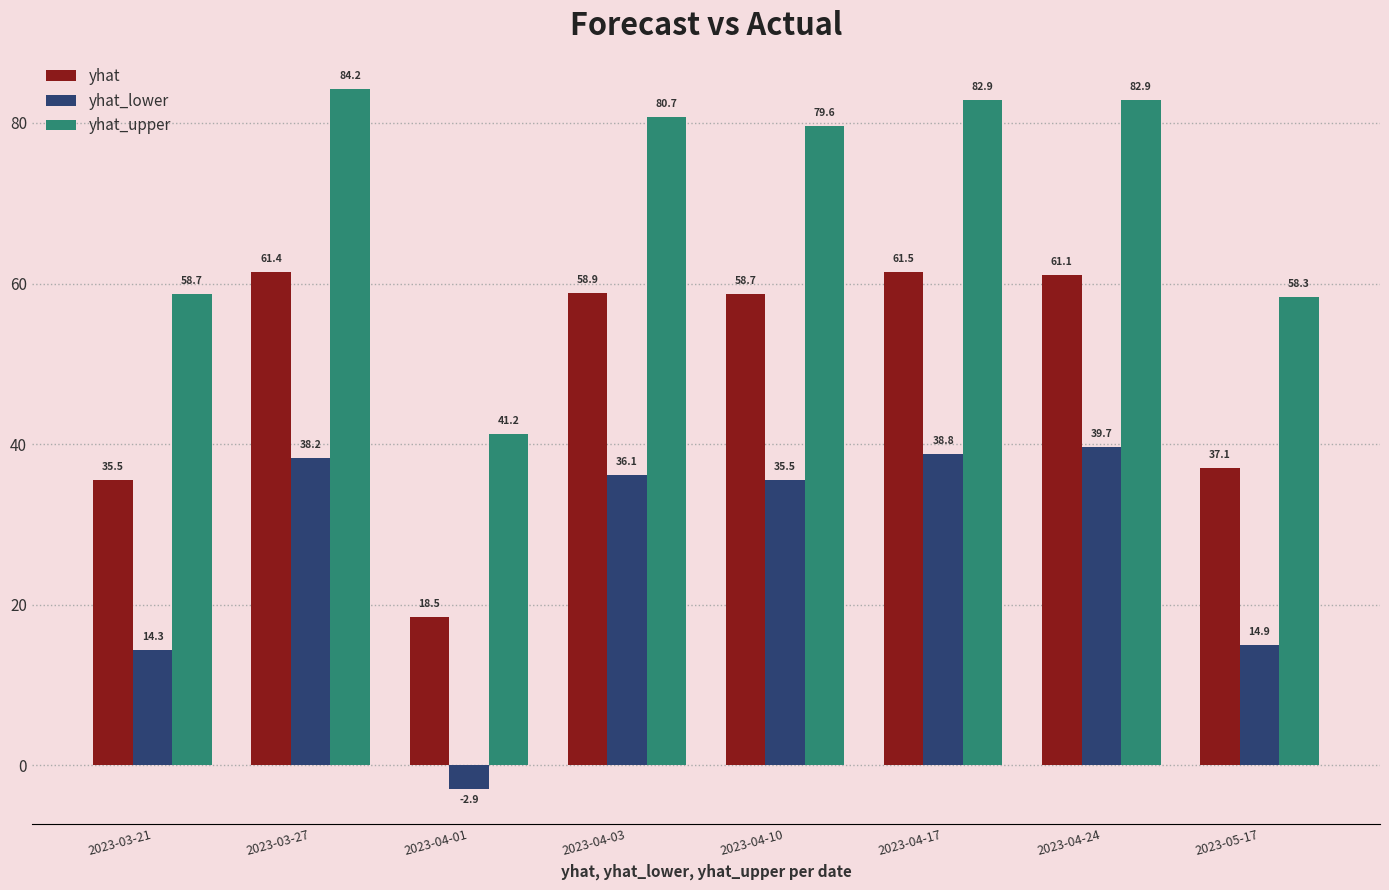

Where does the yhat series first go above 58?

2023-03-27